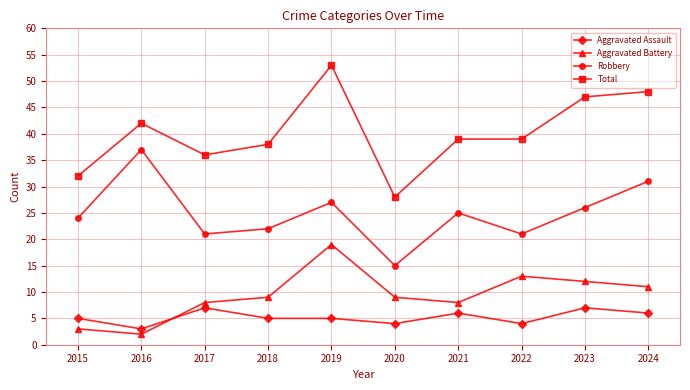

How many distinct data groups are displayed?

4